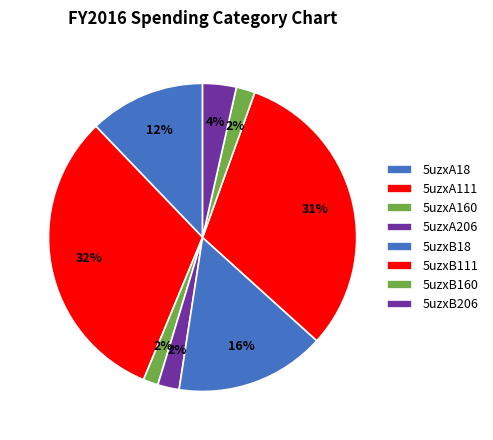

Count the number of slices in the pie.

8